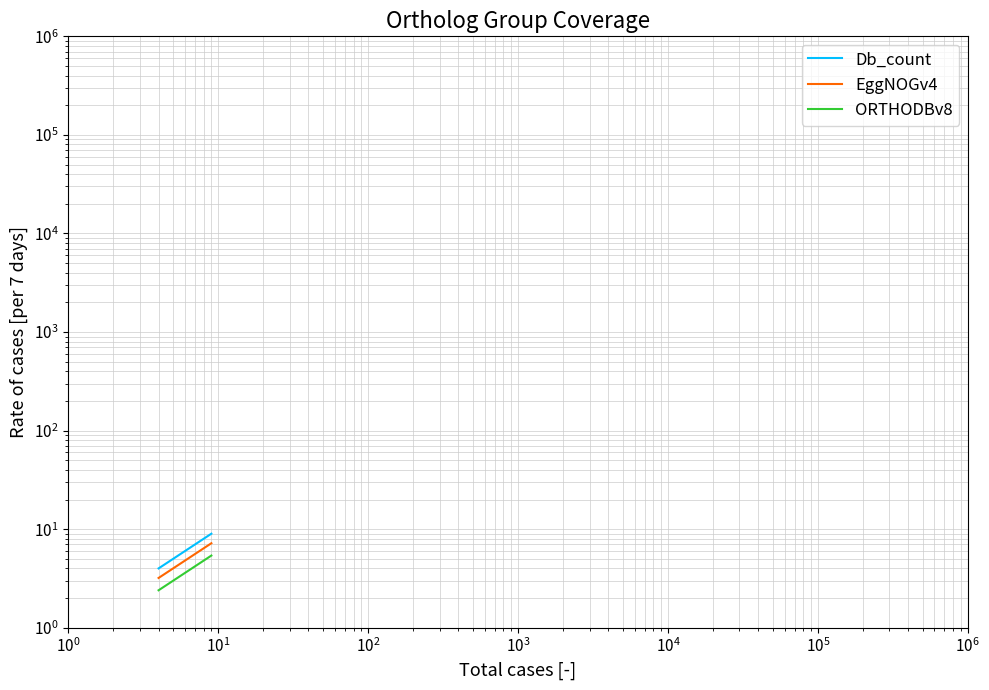

List the series in order of their peak value, highest first.

Db_count, EggNOGv4, ORTHODBv8